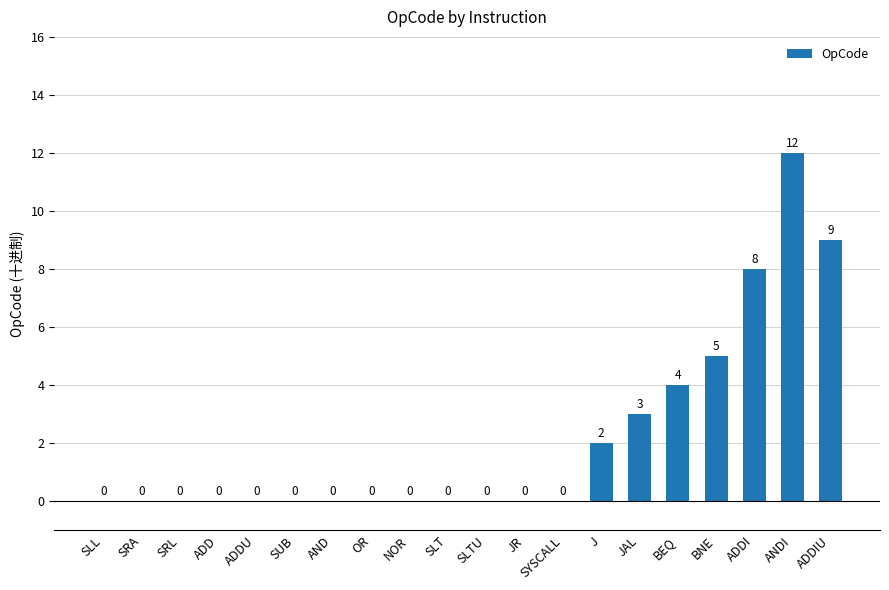

Read the value at ADDI, to the nearest 10.

10